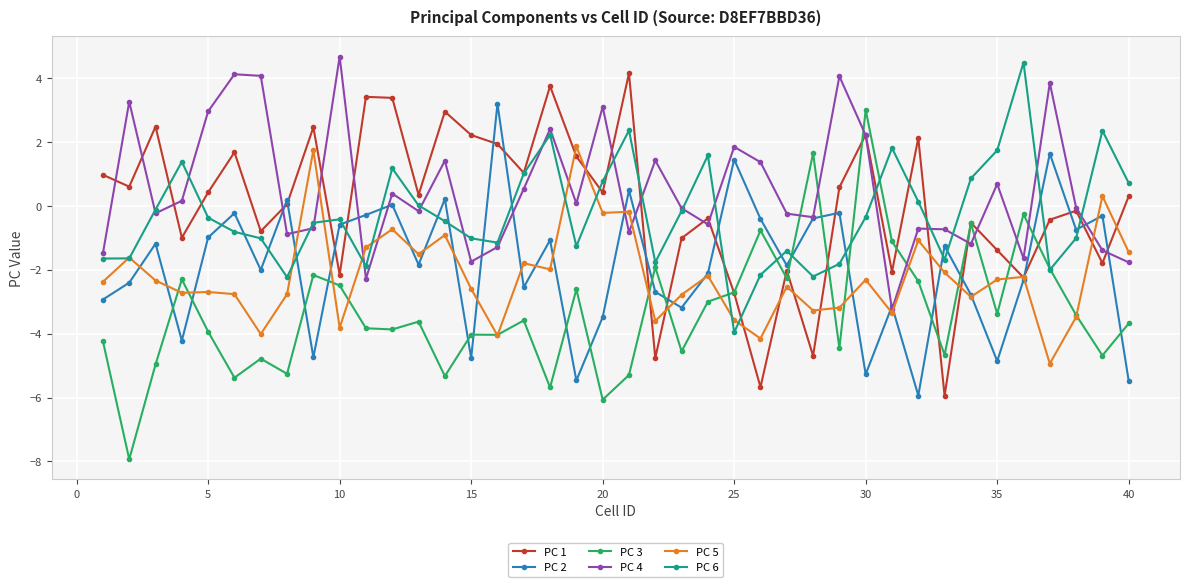

What is the value of the PC 1 point at the 21st from the left?

4.2